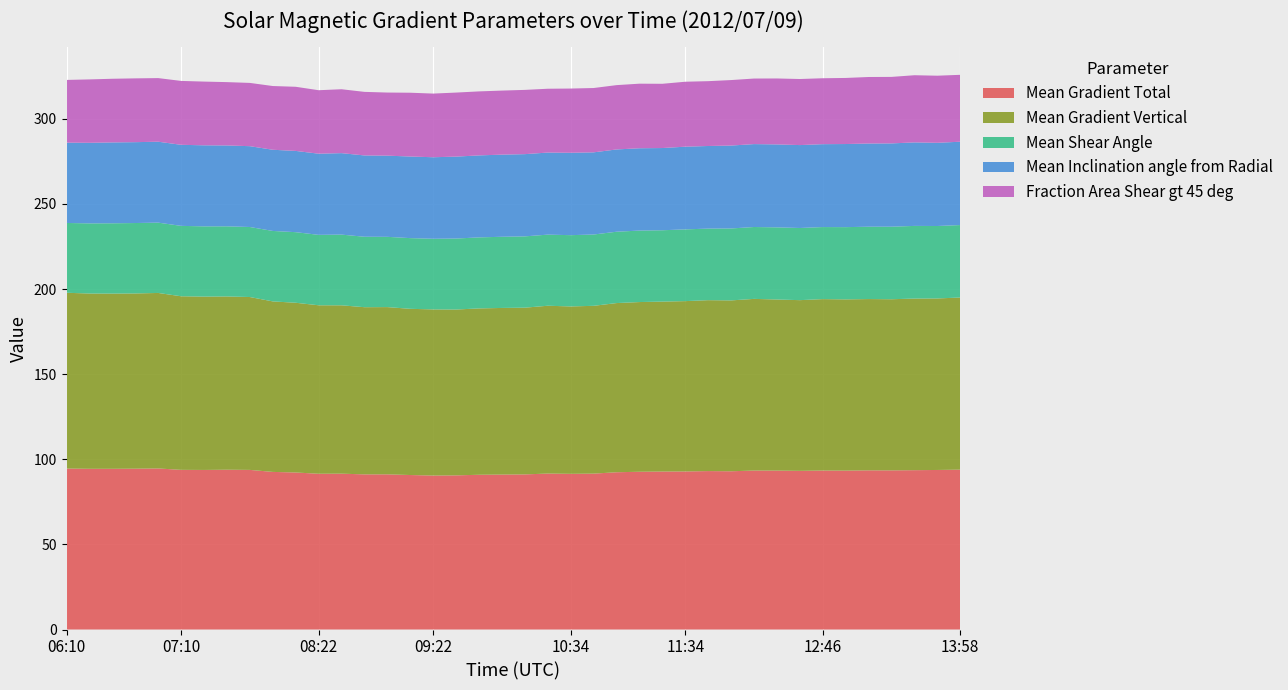

Reading left to right, what are all the values shown in this chart?

Mean Gradient Total: 06:10=94.6	06:22=94.4	06:34=94.4	06:46=94.5	06:58=94.6	07:10=93.8	07:22=93.7	07:34=93.9	07:46=93.8	07:58=92.6	08:10=92.2	08:22=91.5	08:34=91.6	08:46=91.1	08:58=91.2	09:10=90.8	09:22=90.4	09:34=90.6	09:46=90.9	09:58=91.0	10:10=91.1	10:22=91.6	10:34=91.5	10:46=91.6	10:58=92.4	11:10=92.7	11:22=92.8	11:34=92.8	11:46=93.1	11:58=93.0	12:10=93.4	12:22=93.4	12:34=93.2	12:46=93.4	12:58=93.3	13:10=93.5	13:22=93.5	13:34=93.6	13:46=93.7	13:58=93.9
Mean Gradient Vertical: 06:10=103.3	06:22=103.0	06:34=102.9	06:46=102.9	06:58=103.1	07:10=102.0	07:22=101.8	07:34=101.8	07:46=101.5	07:58=100.2	08:10=99.7	08:22=99.0	08:34=98.9	08:46=98.2	08:58=98.2	09:10=97.6	09:22=97.6	09:34=97.4	09:46=97.7	09:58=97.9	10:10=97.9	10:22=98.6	10:34=98.3	10:46=98.6	10:58=99.4	11:10=99.7	11:22=99.8	11:34=100.1	11:46=100.4	11:58=100.4	12:10=100.8	12:22=100.5	12:34=100.3	12:46=100.7	12:58=100.6	13:10=100.6	13:22=100.5	13:34=100.8	13:46=100.8	13:58=101.1
Mean Shear Angle: 06:10=41.0	06:22=41.2	06:34=41.3	06:46=41.4	06:58=41.3	07:10=41.4	07:22=41.3	07:34=41.2	07:46=41.1	07:58=41.4	08:10=41.5	08:22=41.4	08:34=41.5	08:46=41.4	08:58=41.3	09:10=41.5	09:22=41.5	09:34=41.7	09:46=41.7	09:58=41.8	10:10=41.9	10:22=41.8	10:34=41.9	10:46=41.9	10:58=41.9	11:10=42.0	11:22=41.9	11:34=42.1	11:46=42.0	11:58=42.3	12:10=42.2	12:22=42.4	12:34=42.4	12:46=42.3	12:58=42.4	13:10=42.5	13:22=42.6	13:34=42.7	13:46=42.6	13:58=42.6
Mean Inclination angle from Radial: 06:10=47.2	06:22=47.3	06:34=47.5	06:46=47.5	06:58=47.5	07:10=47.6	07:22=47.6	07:34=47.5	07:46=47.5	07:58=47.7	08:10=47.7	08:22=47.7	08:34=47.9	08:46=47.8	08:58=47.7	09:10=47.9	09:22=47.9	09:34=48.1	09:46=48.2	09:58=48.3	10:10=48.3	10:22=48.2	10:34=48.4	10:46=48.3	10:58=48.3	11:10=48.4	11:22=48.3	11:34=48.6	11:46=48.5	11:58=48.7	12:10=48.7	12:22=48.7	12:34=48.7	12:46=48.7	12:58=48.8	13:10=48.9	13:22=48.9	13:34=49.1	13:46=48.9	13:58=49.0
Fraction Area Shear gt 45 deg: 06:10=36.8	06:22=37.2	06:34=37.4	06:46=37.5	06:58=37.4	07:10=37.5	07:22=37.4	07:34=37.2	07:46=37.2	07:58=37.4	08:10=37.7	08:22=37.3	08:34=37.5	08:46=37.3	08:58=37.1	09:10=37.5	09:22=37.4	09:34=37.6	09:46=37.6	09:58=37.6	10:10=37.7	10:22=37.5	10:34=37.7	10:46=37.8	10:58=37.8	11:10=37.9	11:22=37.7	11:34=38.1	11:46=38.1	11:58=38.5	12:10=38.5	12:22=38.7	12:34=38.8	12:46=38.7	12:58=38.8	13:10=39.1	13:22=39.1	13:34=39.5	13:46=39.4	13:58=39.3